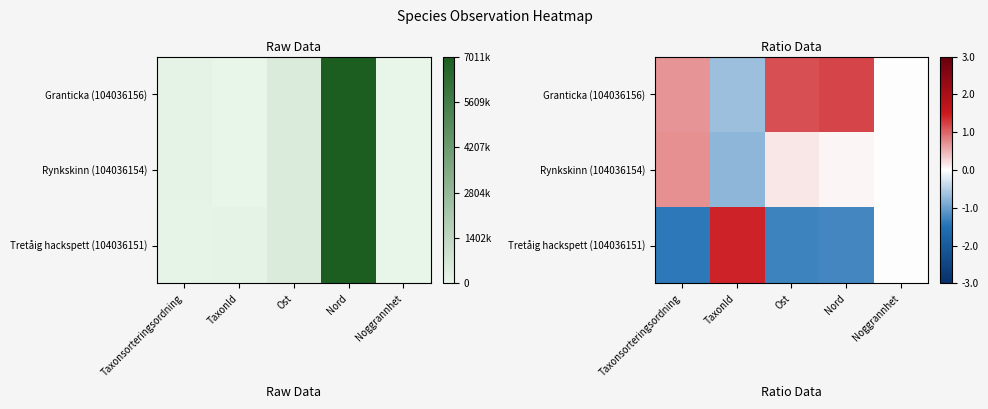

What is the sum of the Rynkskinn (104036154) values at TaxonId and Noggrannhet?

-0.8